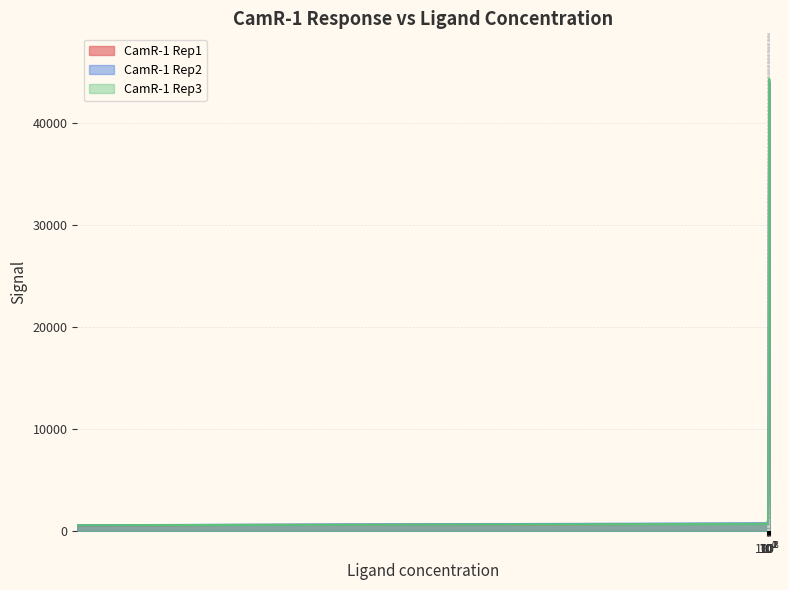

True or false: CamR-1 Rep3 has a value of 1899.4 at 2.5.

False